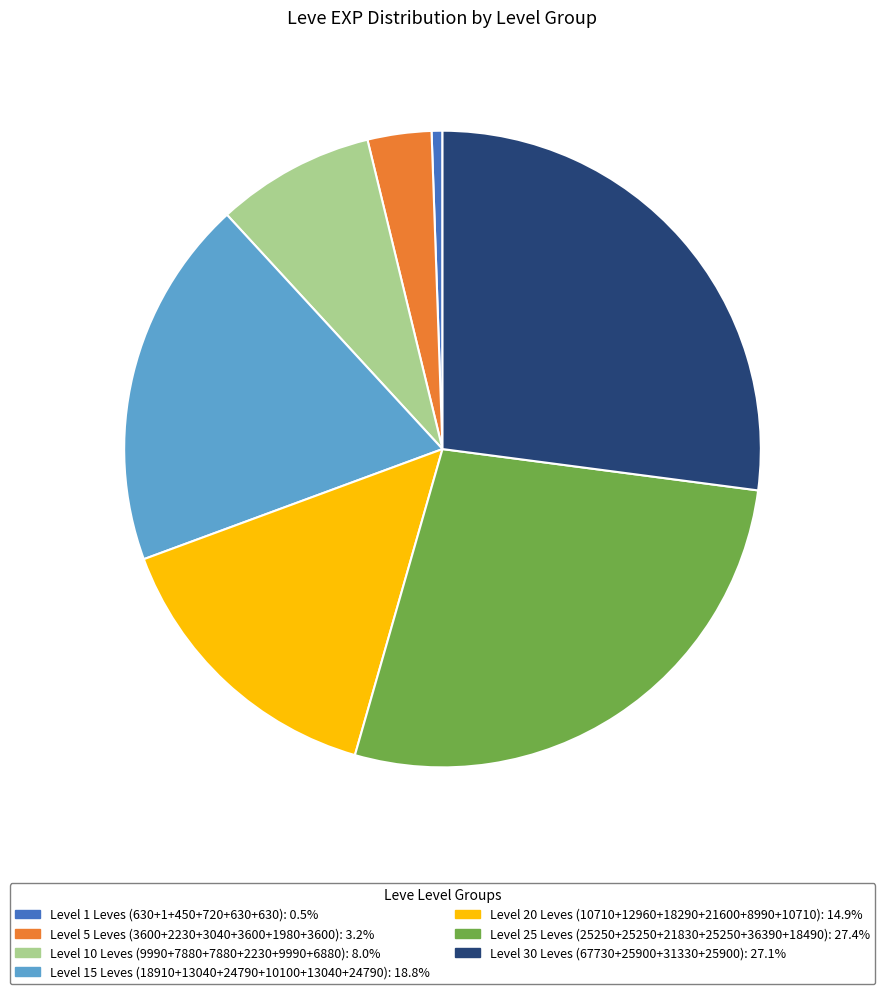

Does any single category account for the majority?

No